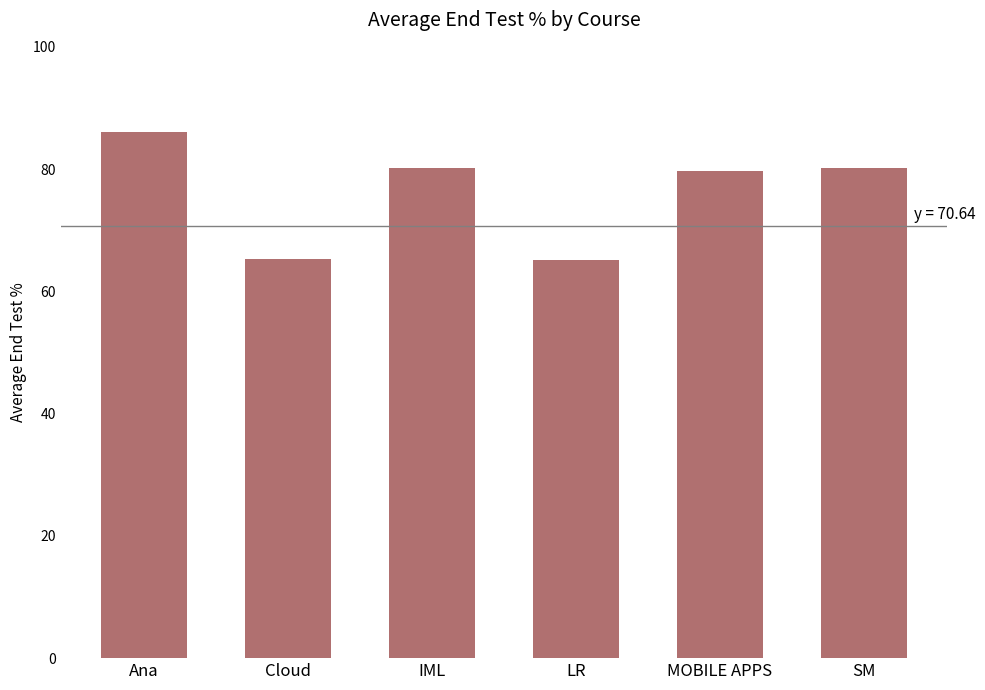

What is the sum of all values?

456.5